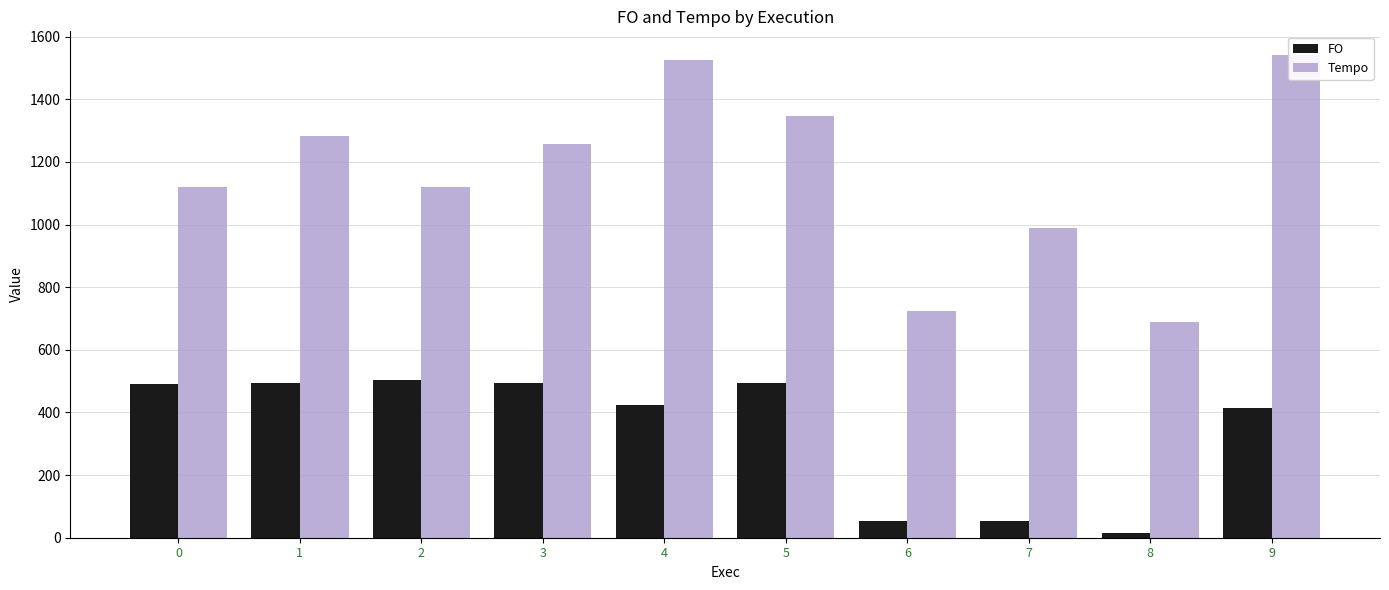

What is the lowest value of the Tempo series?

687.9